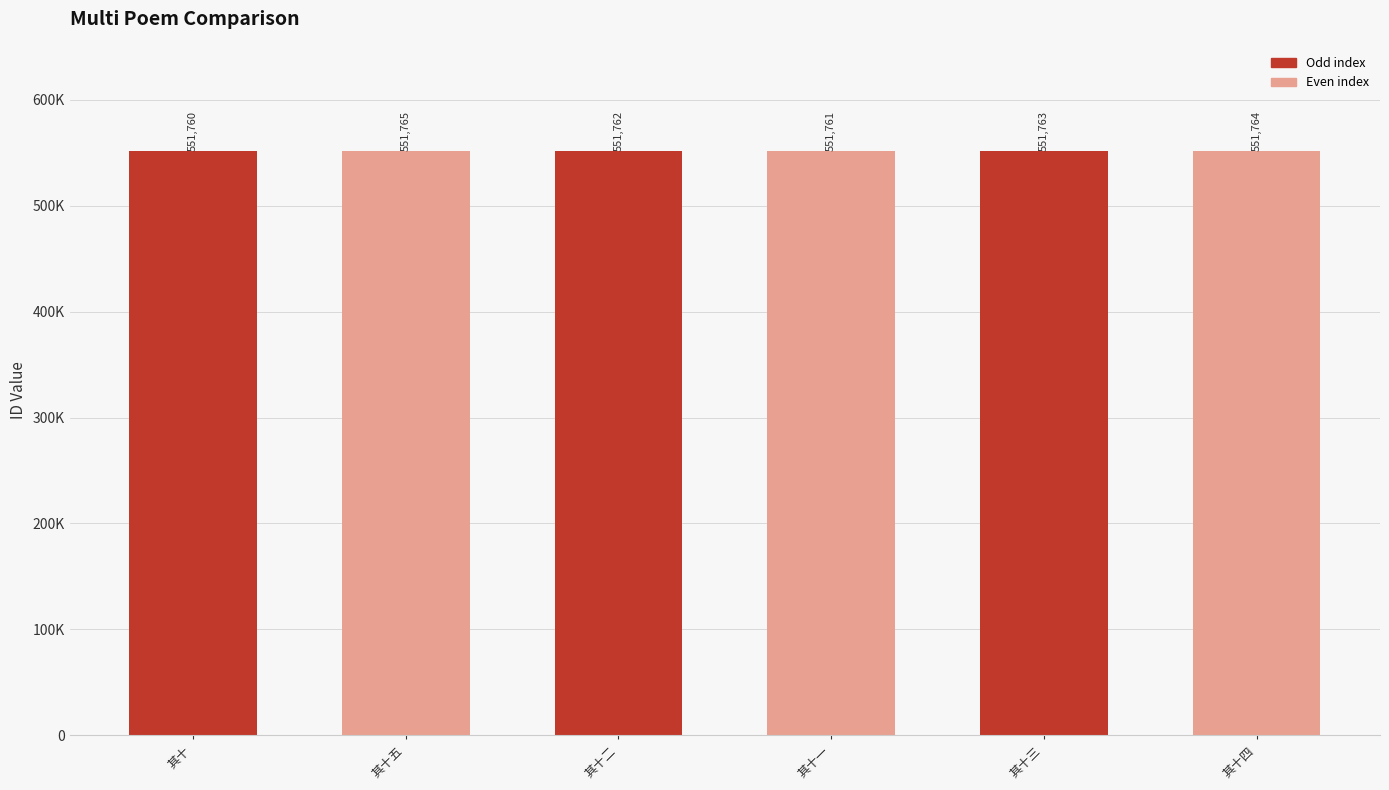

What is the change in value from 其十 to 其十四?

+4